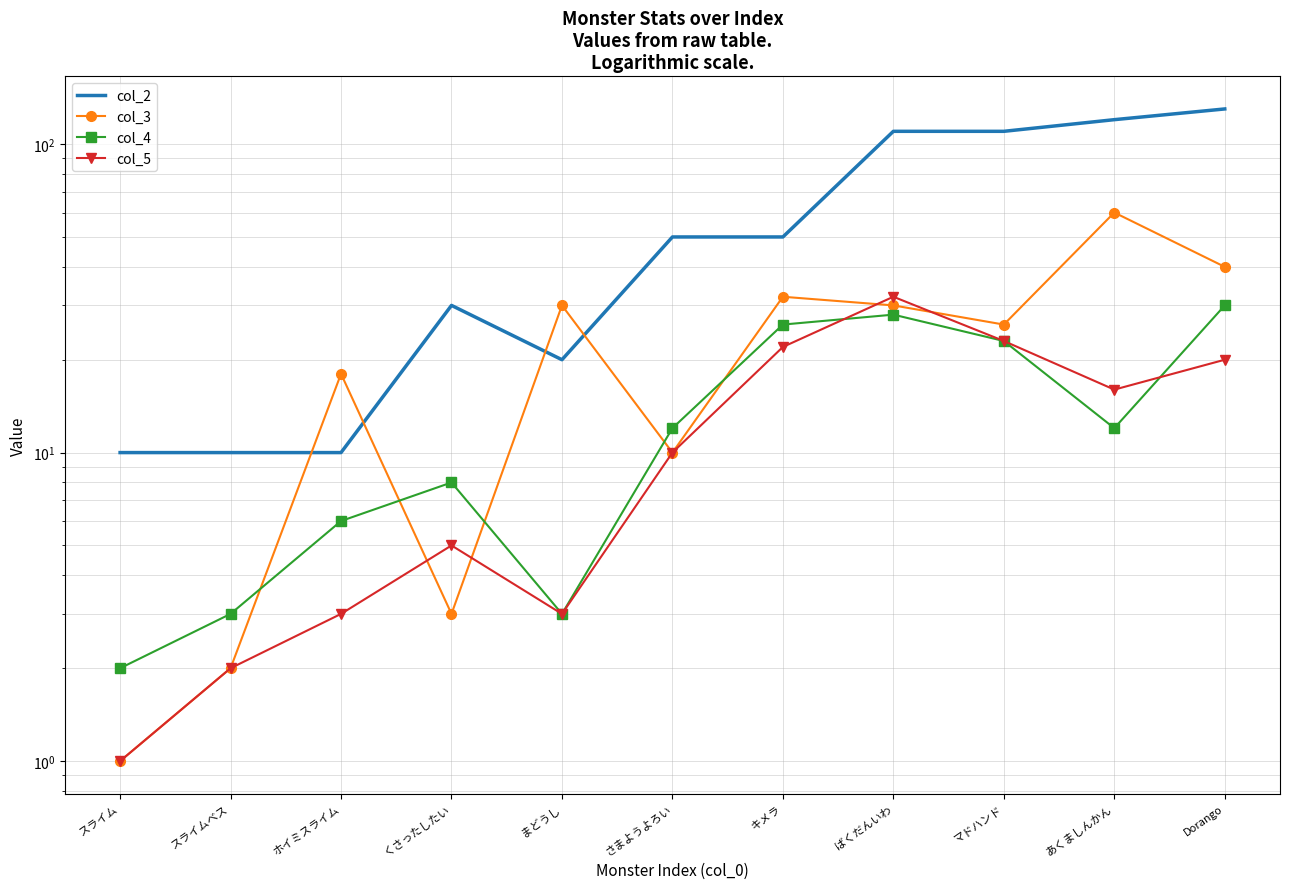

At which category does the chart reach its minimum across all series?

スライム